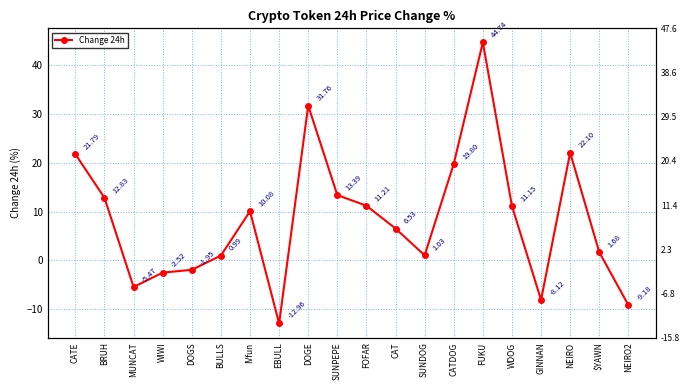

What value does the data have at MUNCAT?

-5.5